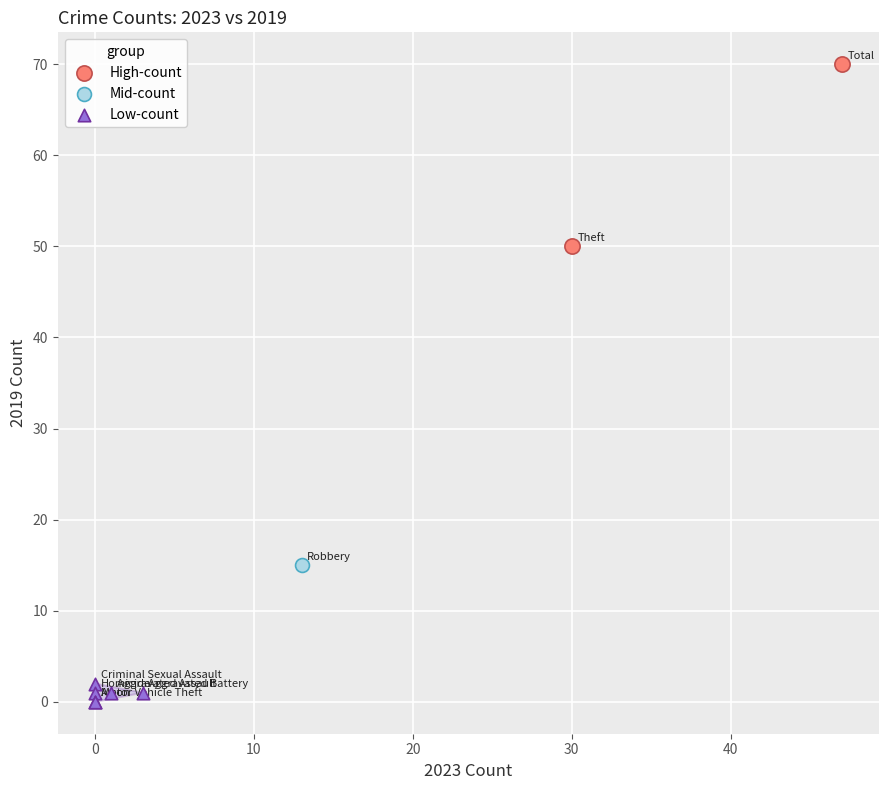

Which series contains the lowest Y value?

Low-count